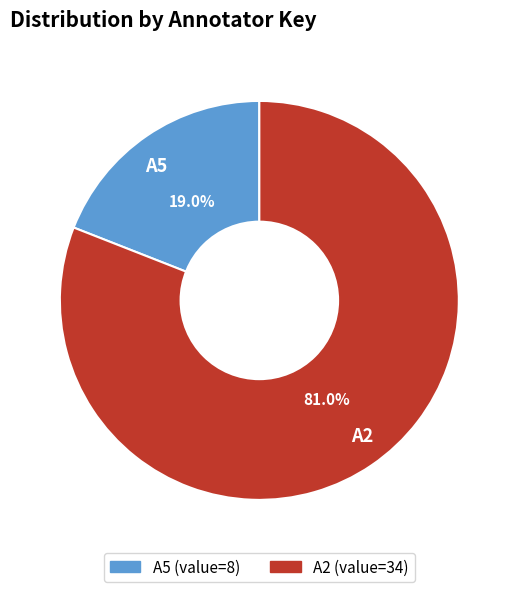

Do A2 and A5 together represent more than half of the pie?

Yes